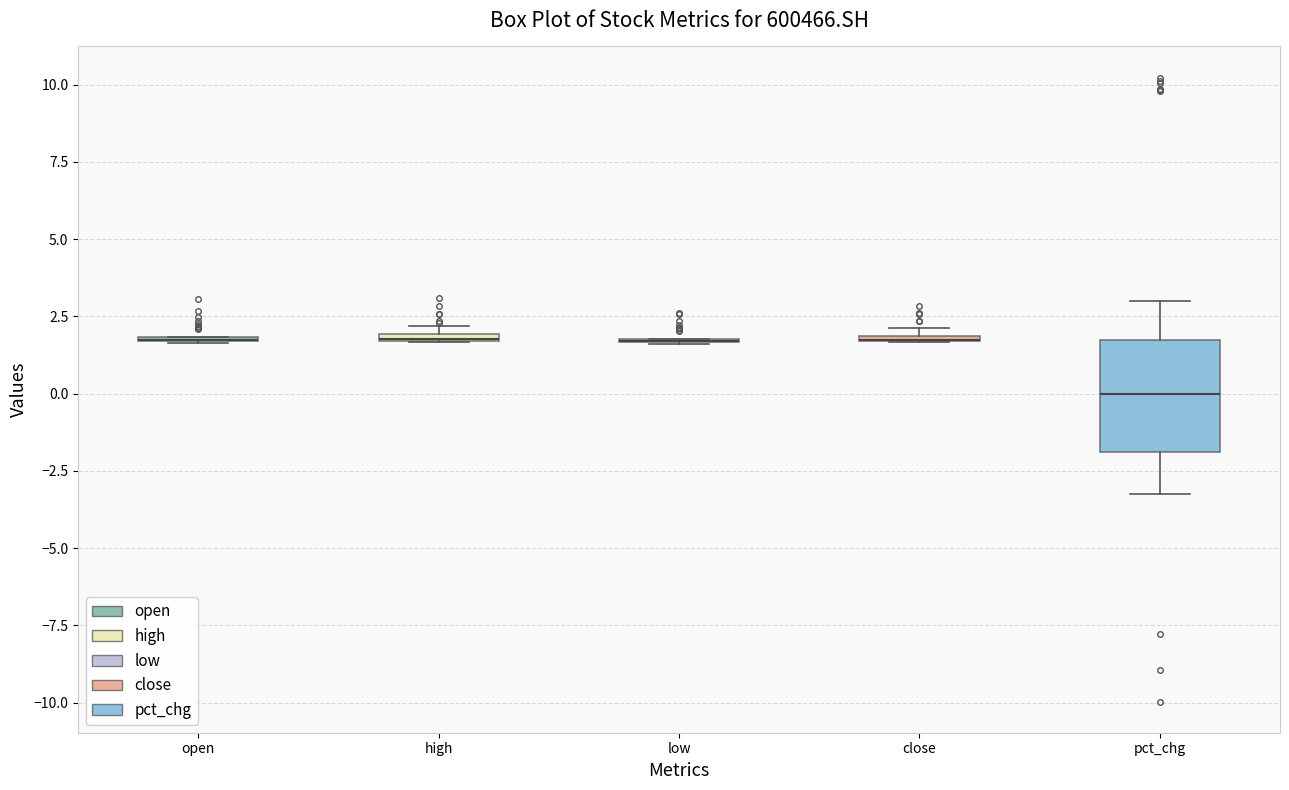

Which box is the tallest, from its lower edge to its upper edge?

pct_chg